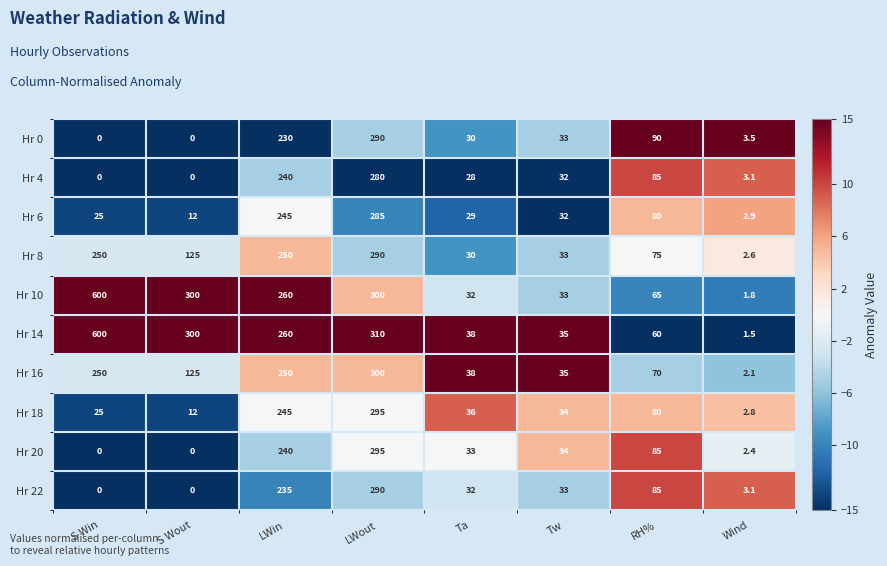

Which label corresponds to the largest value in the chart?

S Win